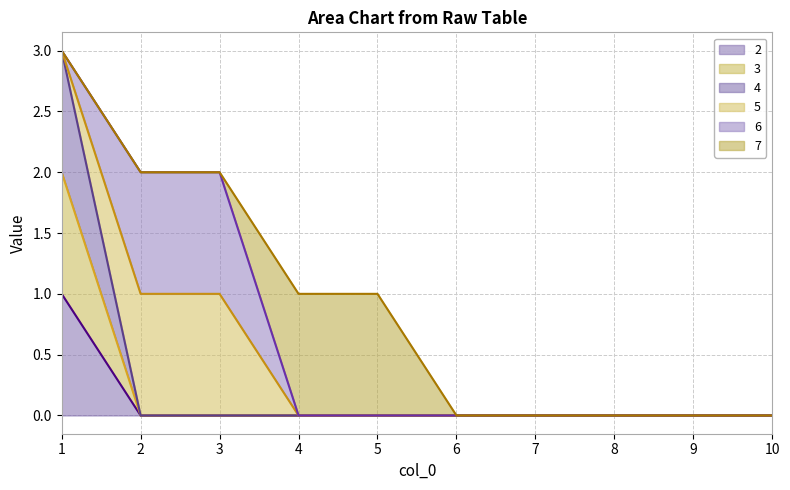

Where is 3 nearest to the value 1?

1